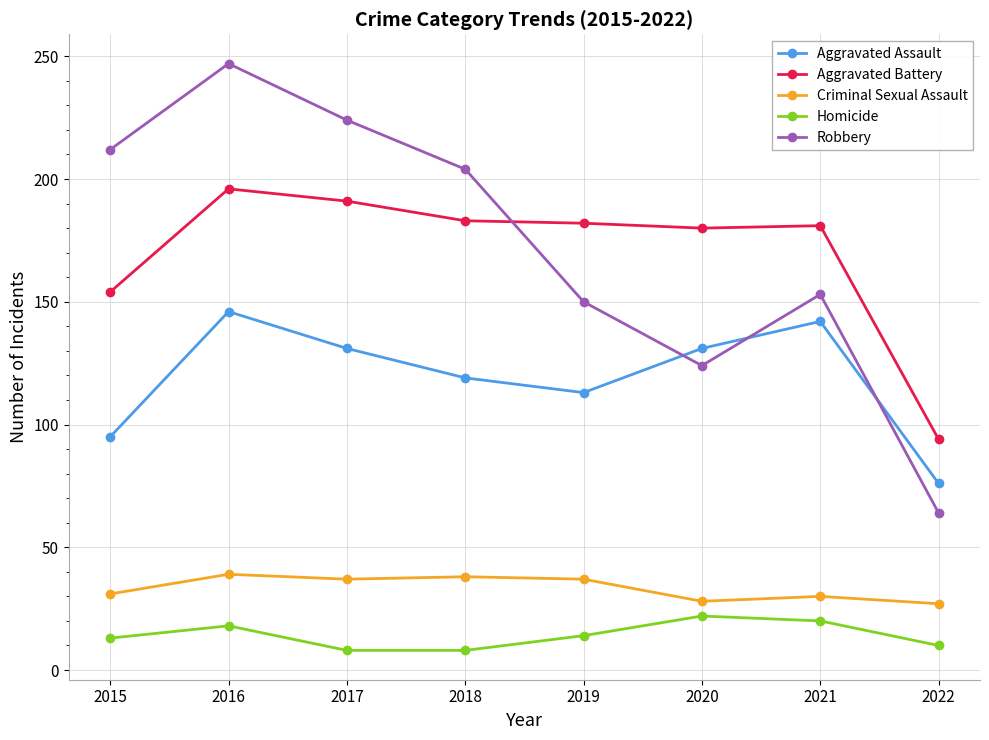

In Homicide, how many points are higher than both neighbors (excluding endpoints)?

2